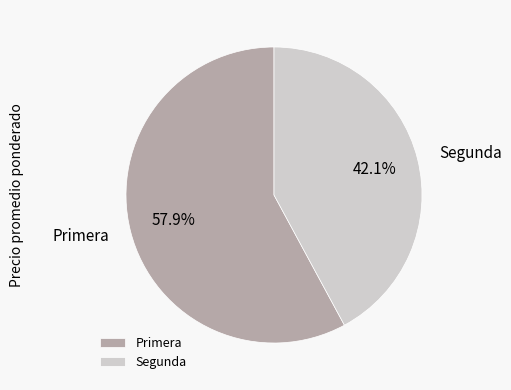

Is it true that Segunda is 29% of the pie?

False